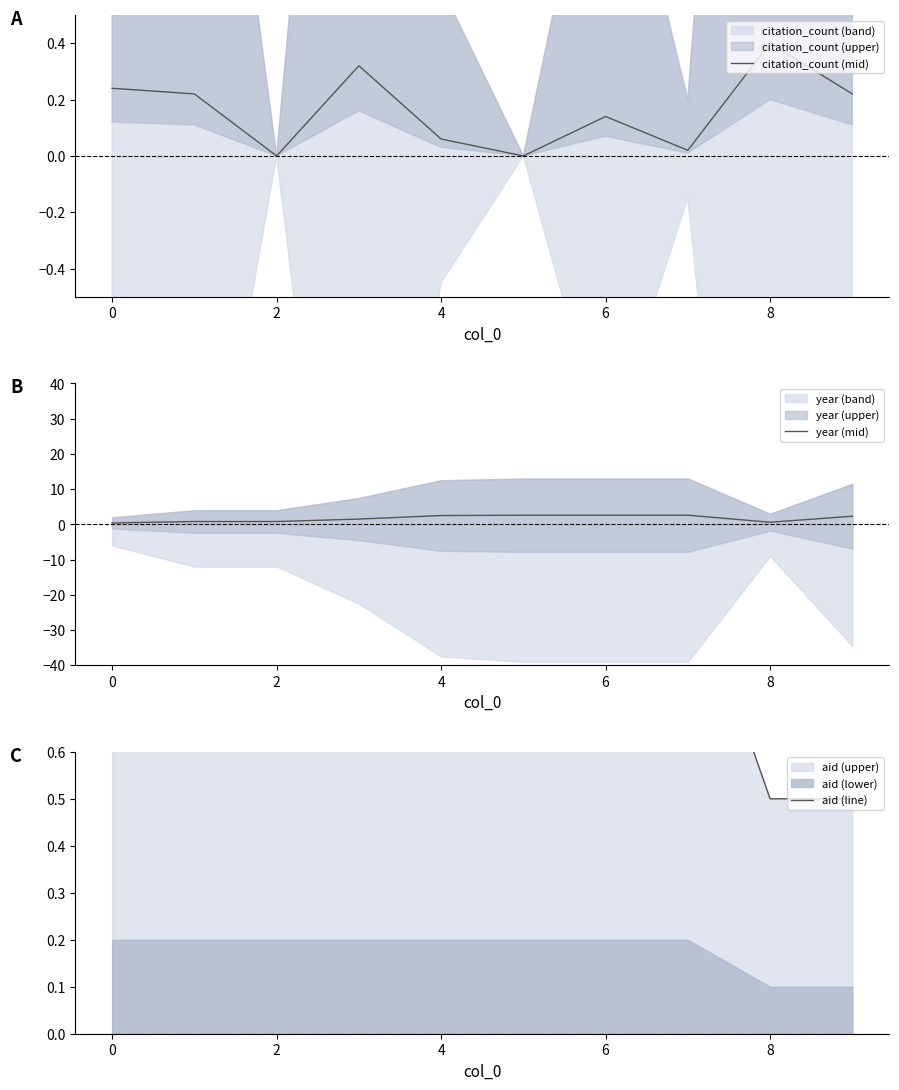

Does the chart display data point markers on the line(s)?

No